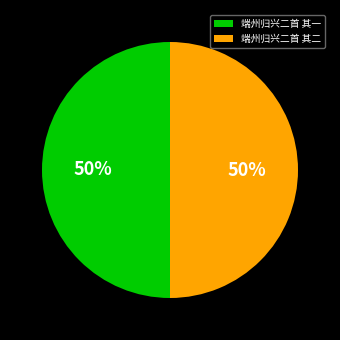

Approximately how many times larger is the value at 端州归兴二首 其二 compared to 端州归兴二首 其一?

1.0